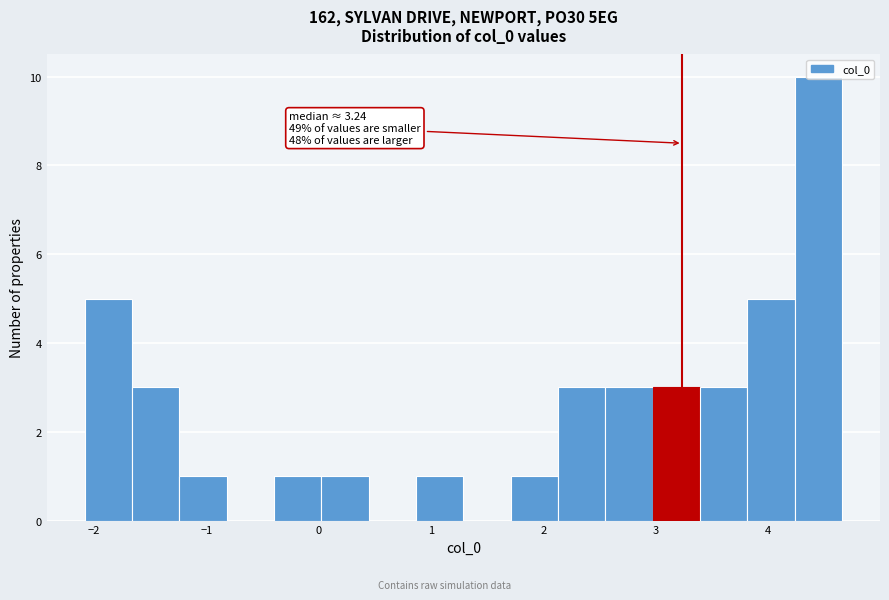

Over which range of the x-axis is the bar tallest?

4.2 to 4.7